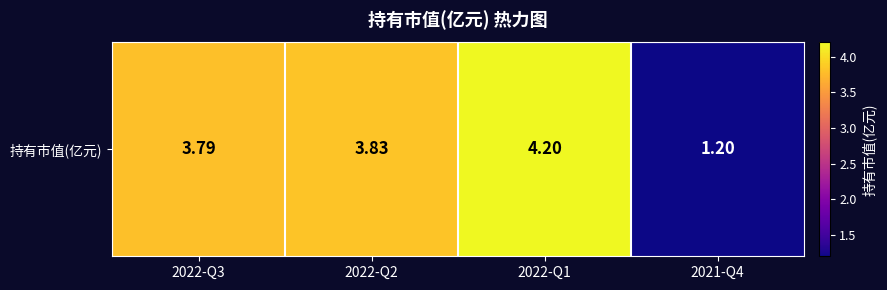

Rank the categories by value from lowest to highest.

2021-Q4, 2022-Q3, 2022-Q2, 2022-Q1